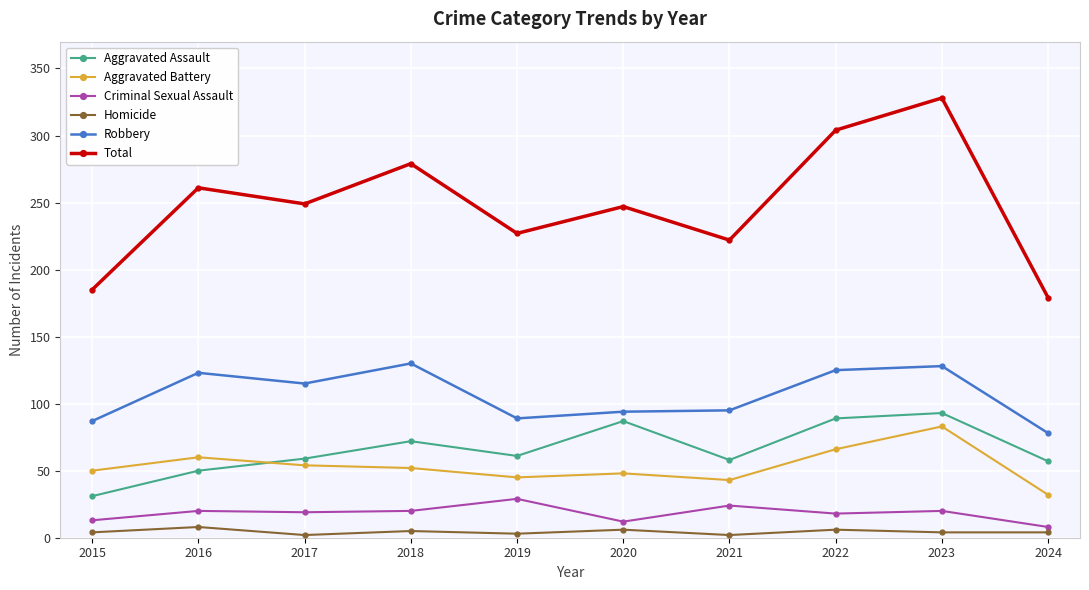

What is the minimum value for Total?

179